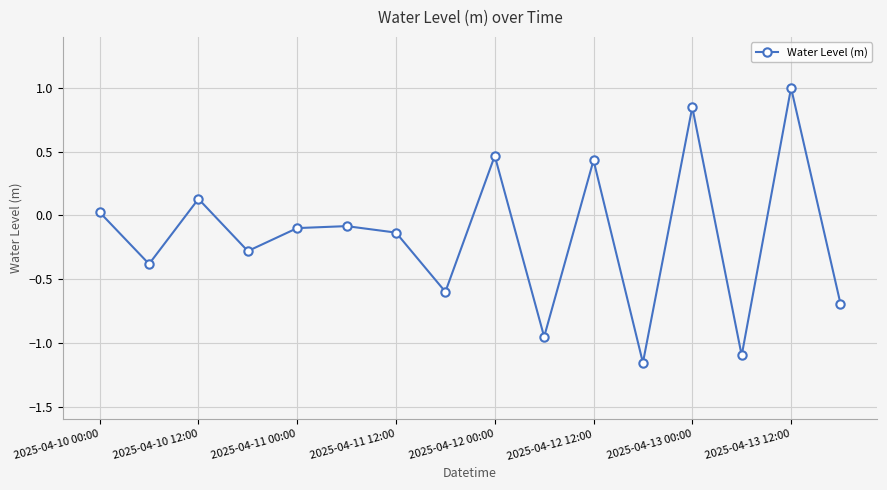

Count the number of categories in the chart.

16